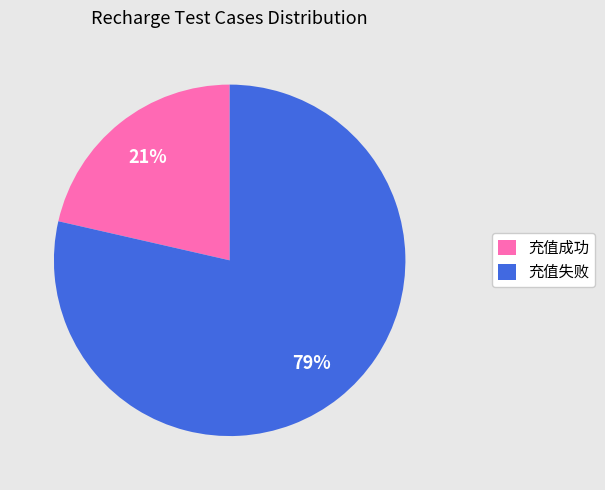

Do 充值成功 and 充值失败 together represent more than half of the pie?

Yes